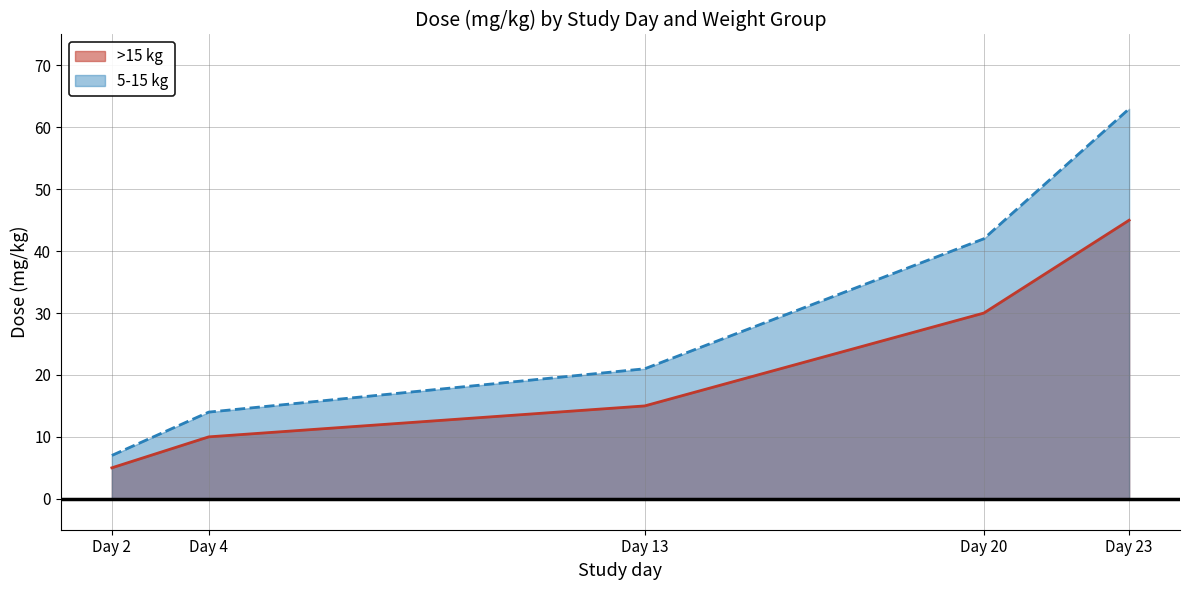

True or false: >15 kg has a value of 20 at Day 20.

False